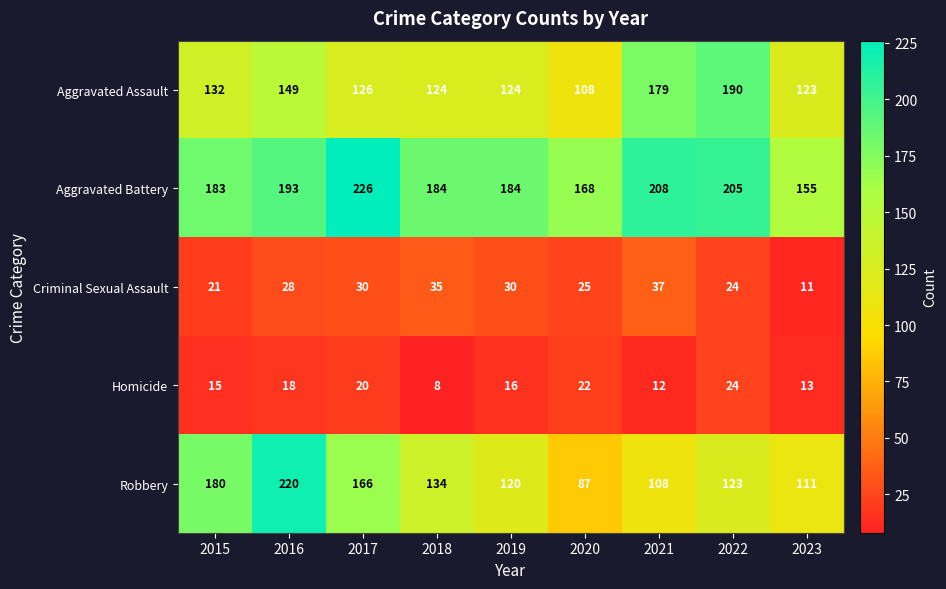

What is the difference between the Aggravated Battery values at 2021 and 2022?

3